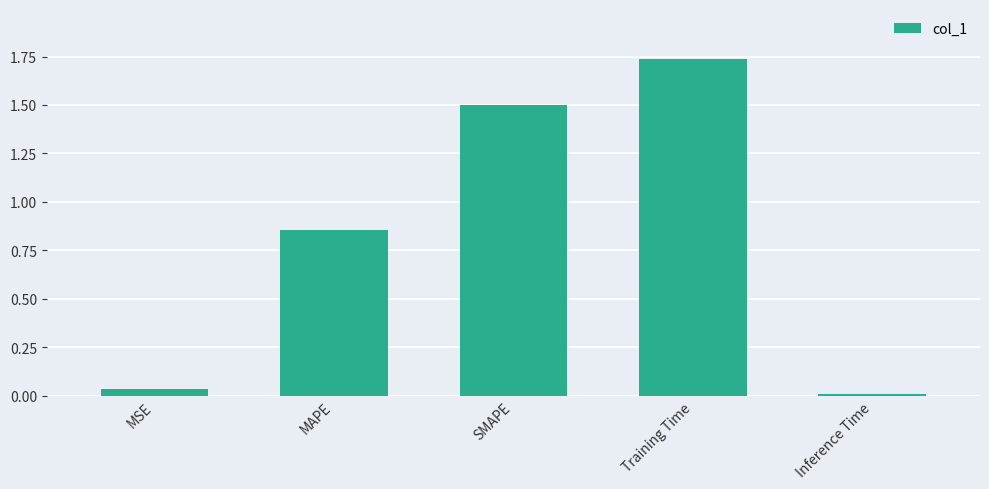

Which has a higher value, MSE or Inference Time?

MSE